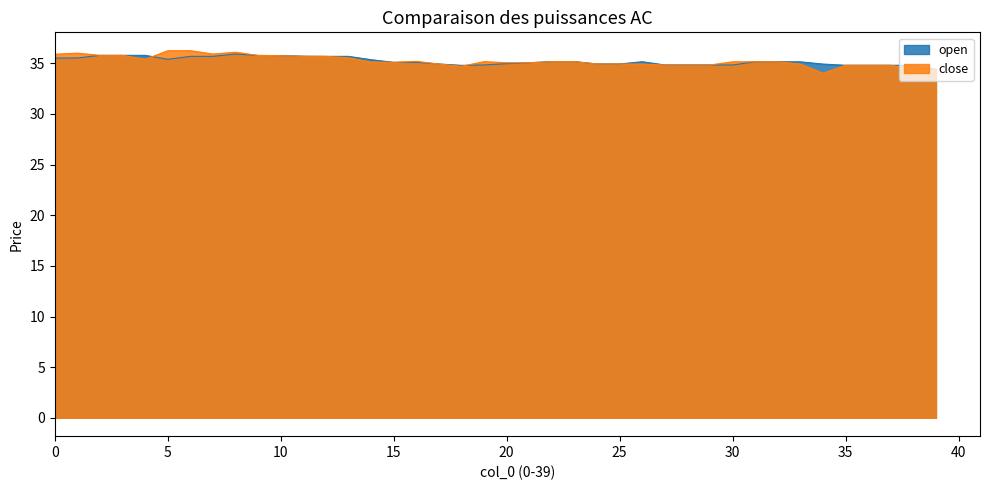

What value does the open series have at 32?

35.1